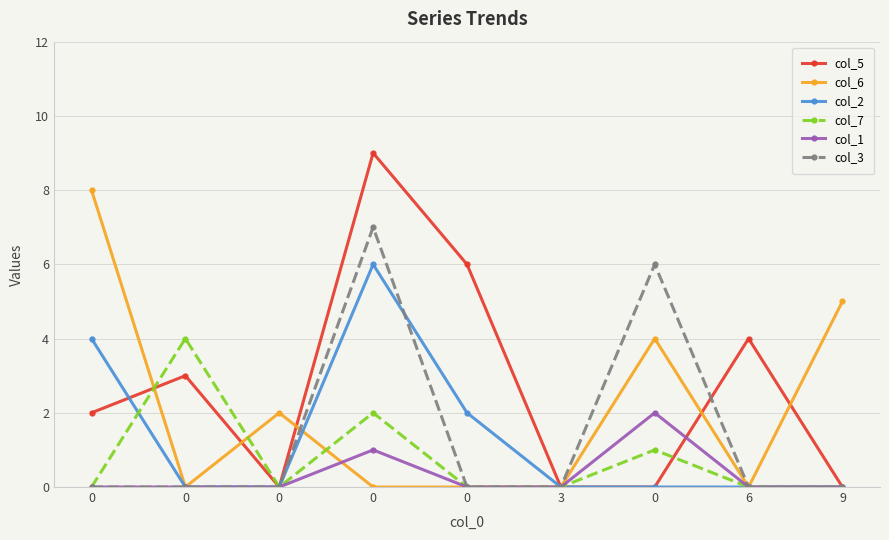

What is the sum of all col_7 values?

7